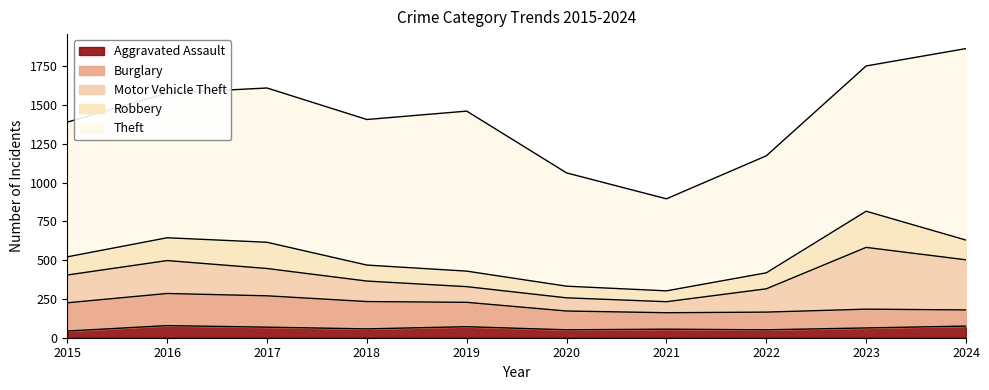

Reading left to right, list all the values displayed in this chart.

Aggravated Assault: 43	78	68	57	71	51	55	51	63	75
Burglary: 182	207	202	176	157	121	106	114	121	104
Motor Vehicle Theft: 179	212	176	132	101	85	71	150	398	323
Robbery: 117	147	169	103	100	75	70	103	233	127
Theft: 868	932	994	938	1031	730	593	754	936	1234